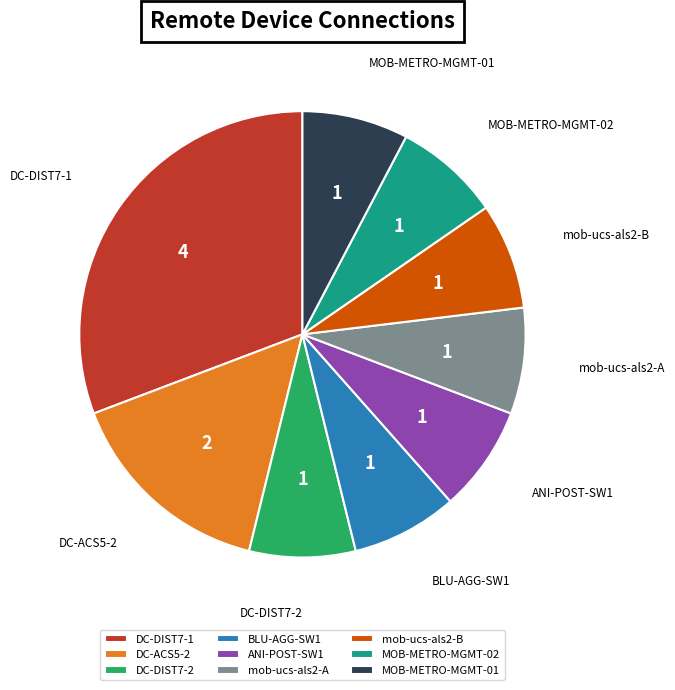

Count the number of slices in the pie.

9